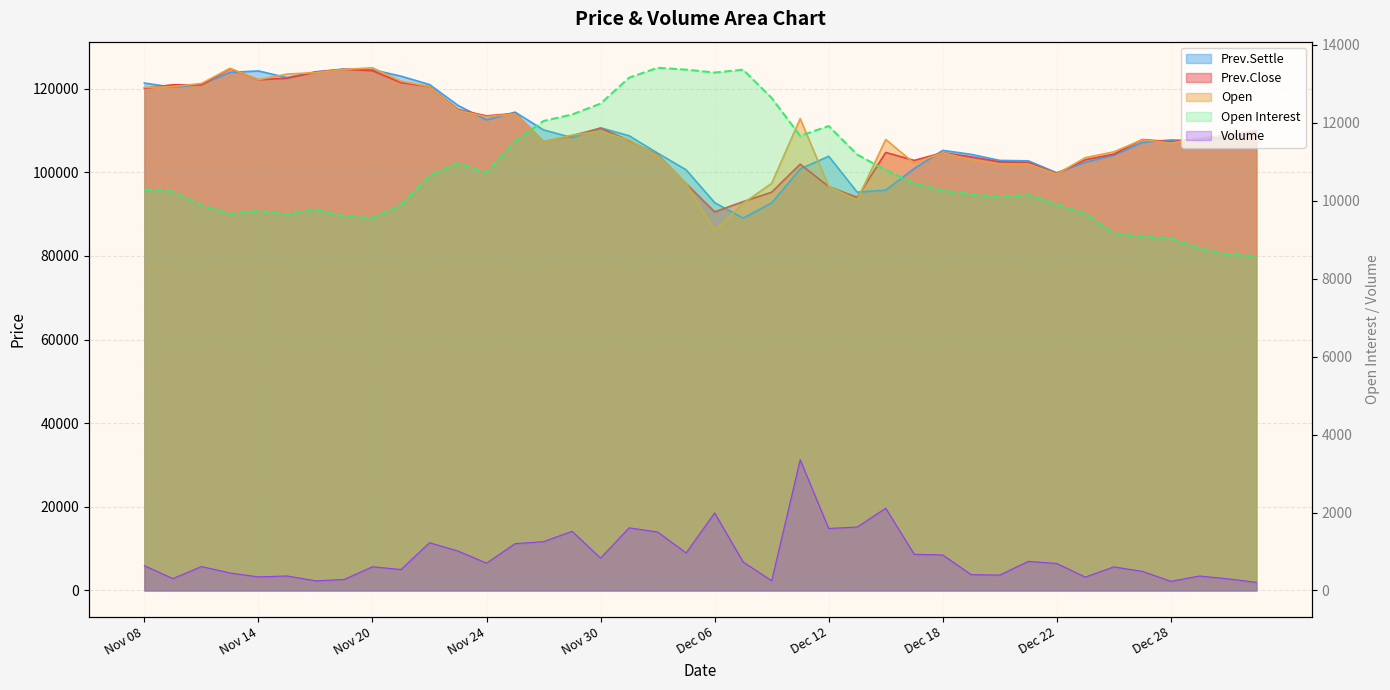

True or false: Prev.Close has more than 1 points higher than both neighbors.

True